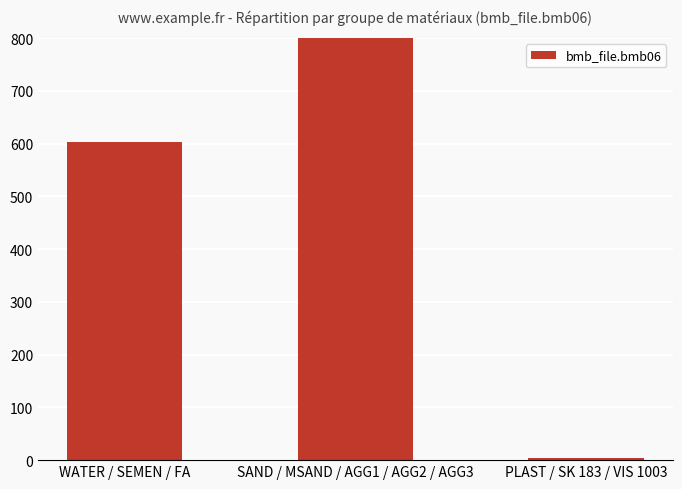

Which label corresponds to the largest value in the chart?

SAND / MSAND / AGG1 / AGG2 / AGG3